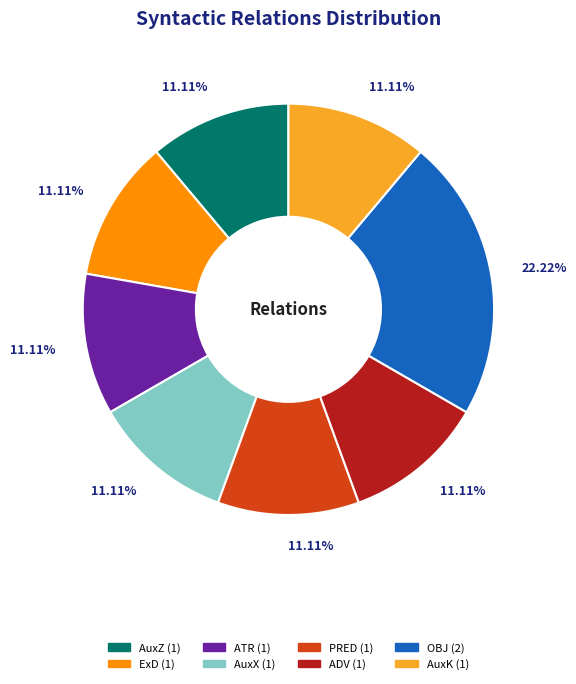

Is AuxK the majority of the pie?

No